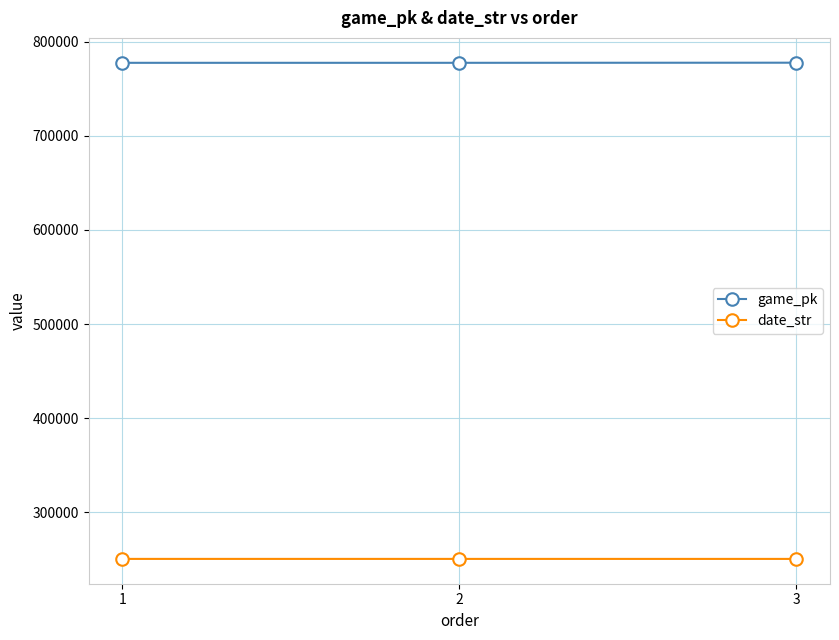

Where is date_str nearest to the value 250620?

2